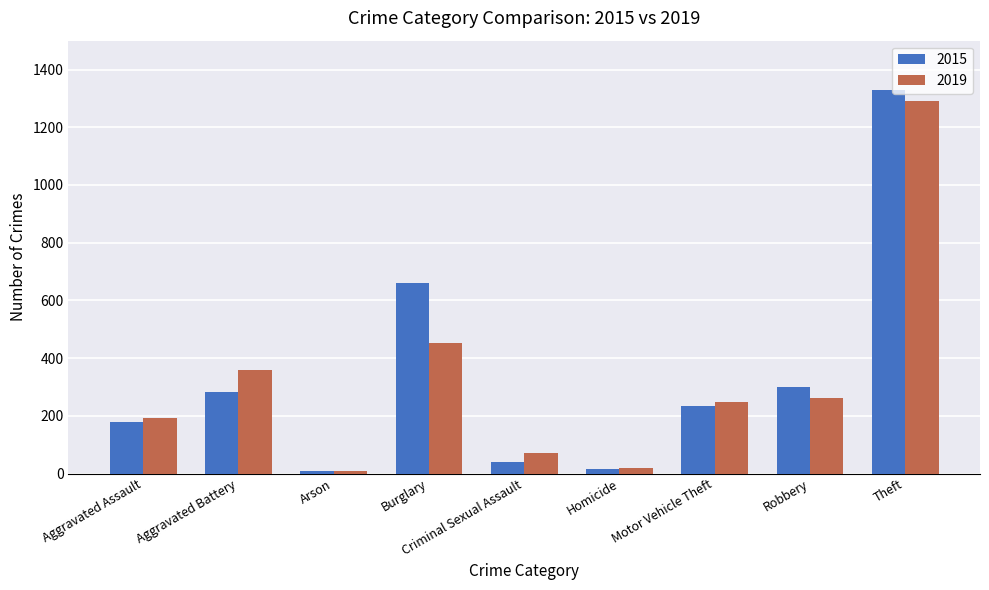

What is the approximate value of 2019 at Aggravated Battery, to the nearest 100?

400